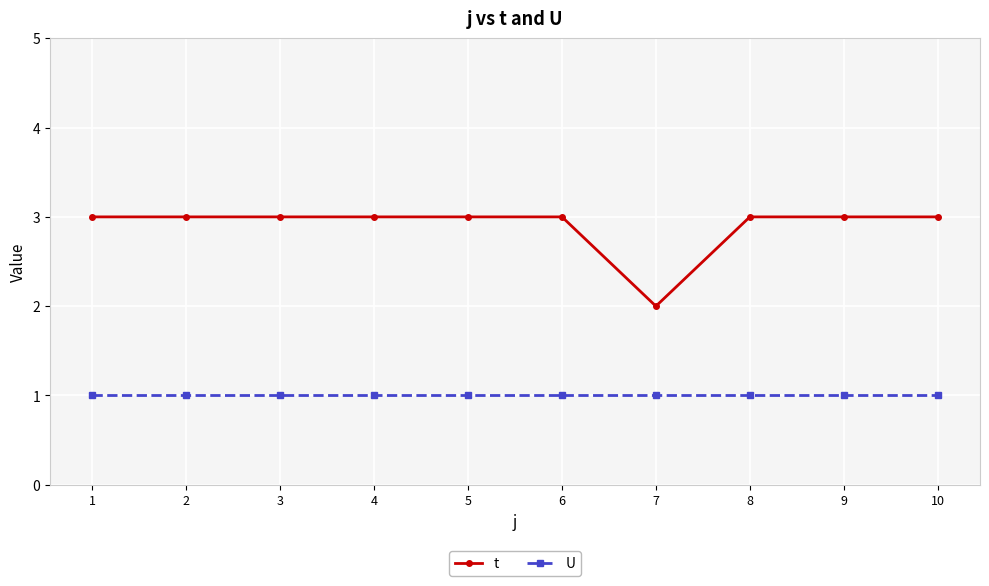

Reading left to right, extract all data points from this chart.

t: 1=3	2=3	3=3	4=3	5=3	6=3	7=2	8=3	9=3	10=3
U: 1=1	2=1	3=1	4=1	5=1	6=1	7=1	8=1	9=1	10=1